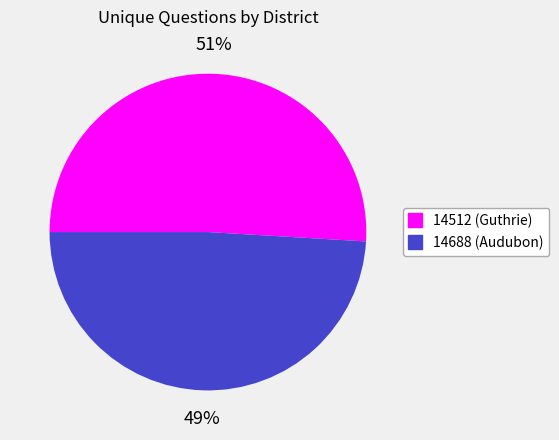

The 14512 (Guthrie) slice represents 51% of the pie. True or false?

True